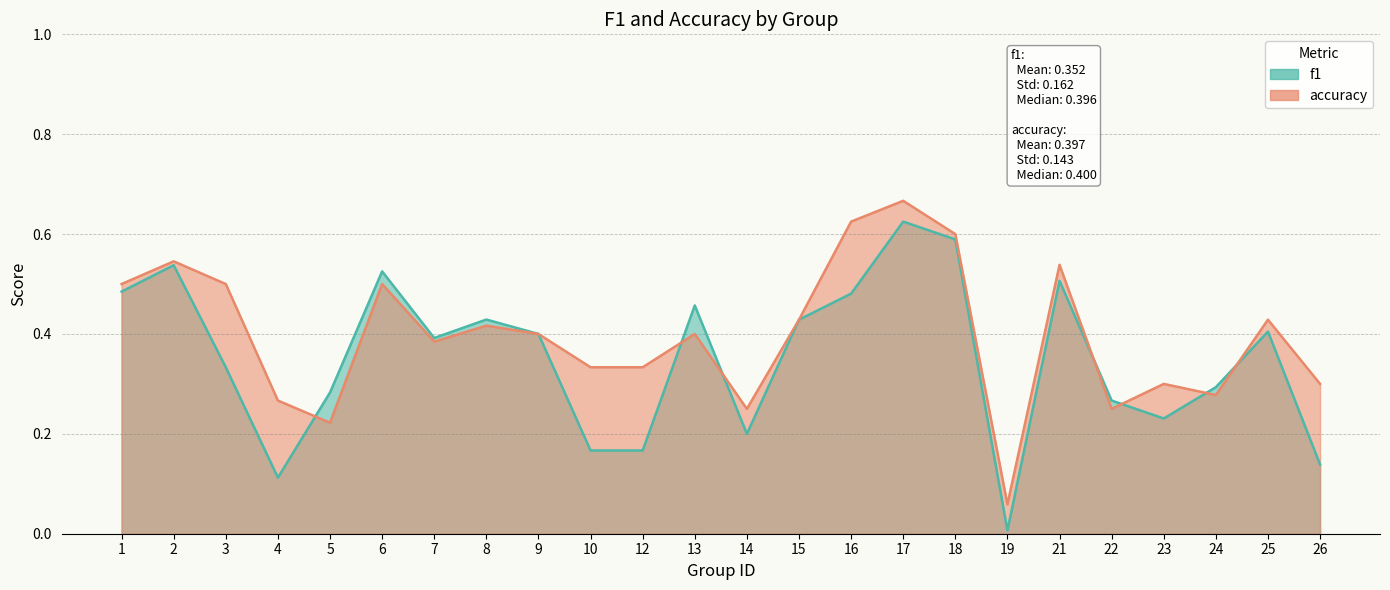

Between 26 and 19, which is larger?

26